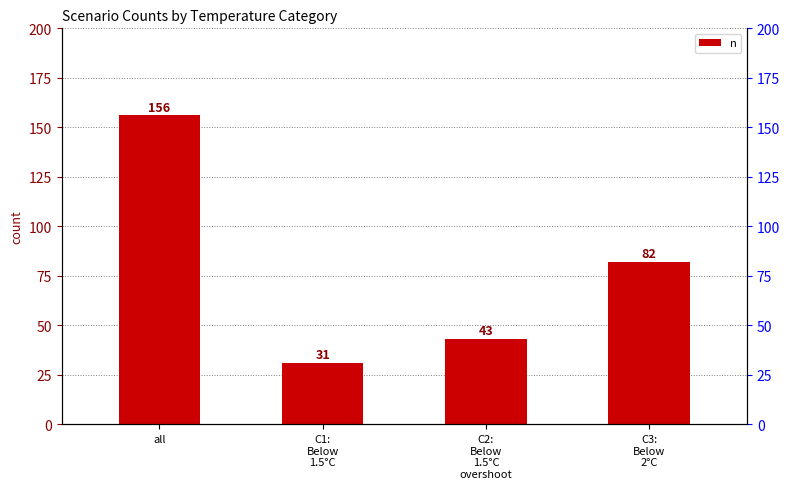

At which label is the value closest to 93?

C3:
Below
2°C